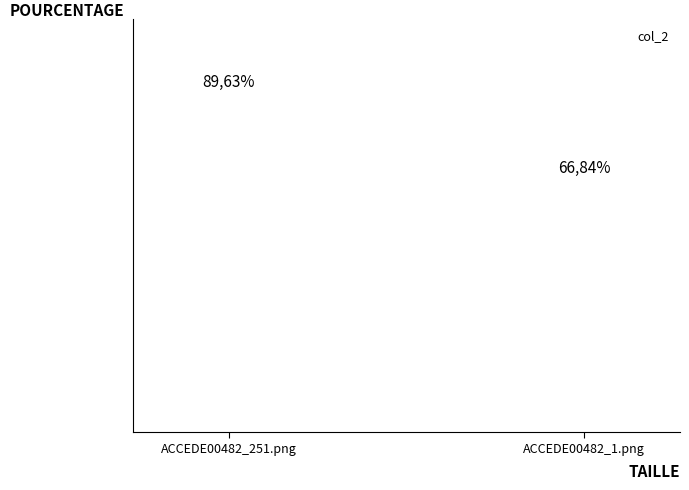

Rank the categories by value from highest to lowest.

ACCEDE00482_251.png, ACCEDE00482_1.png